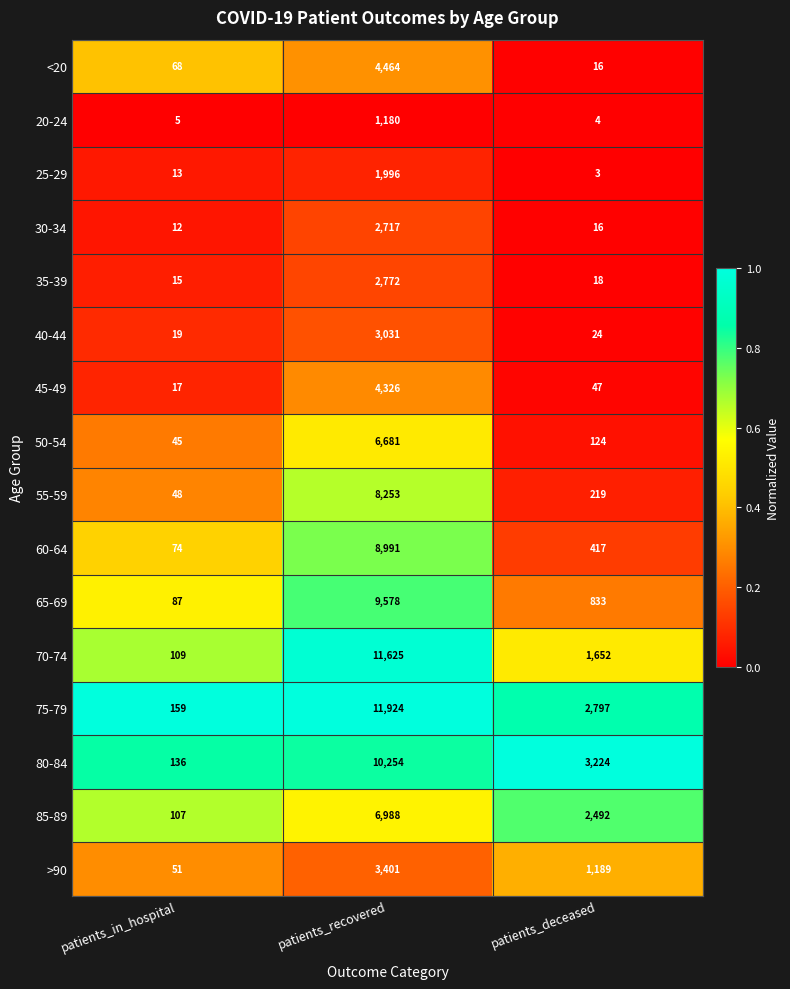

Rank the categories by 80-84 value from lowest to highest.

patients_in_hospital, patients_deceased, patients_recovered